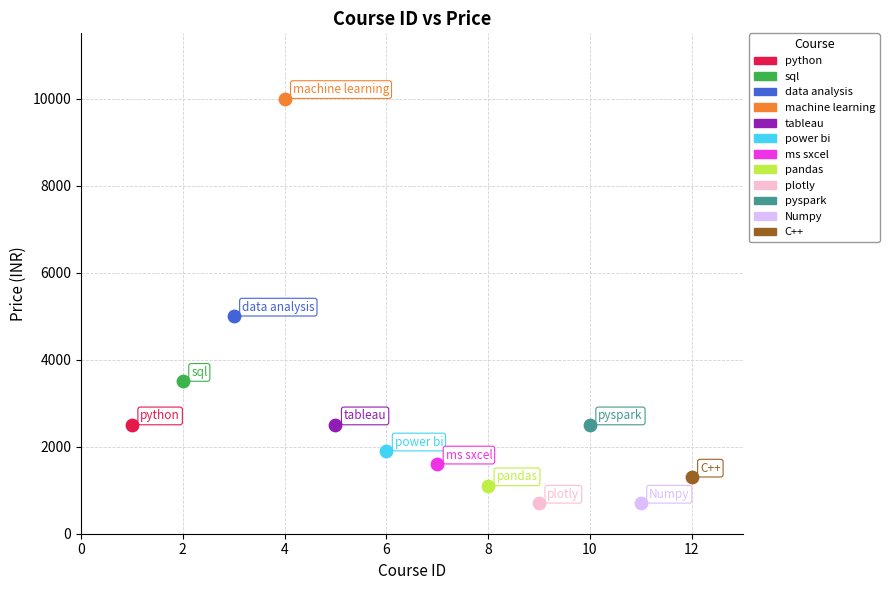

What are all the series names shown in the legend?

python, sql, data analysis, machine learning, tableau, power bi, ms sxcel, pandas, plotly, pyspark, Numpy, C++